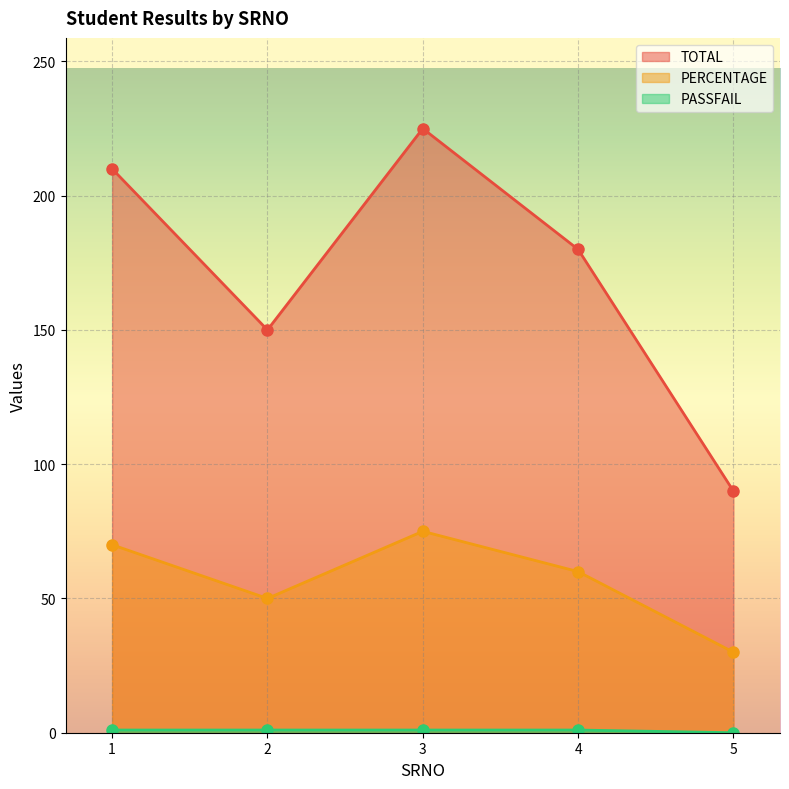

What are all the series names shown in the legend?

TOTAL, PERCENTAGE, PASSFAIL